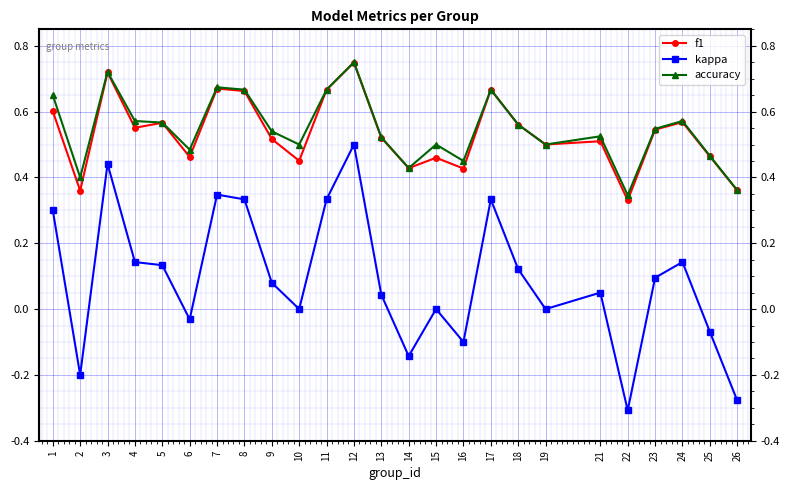

True or false: kappa has more than 1 points higher than both neighbors.

True